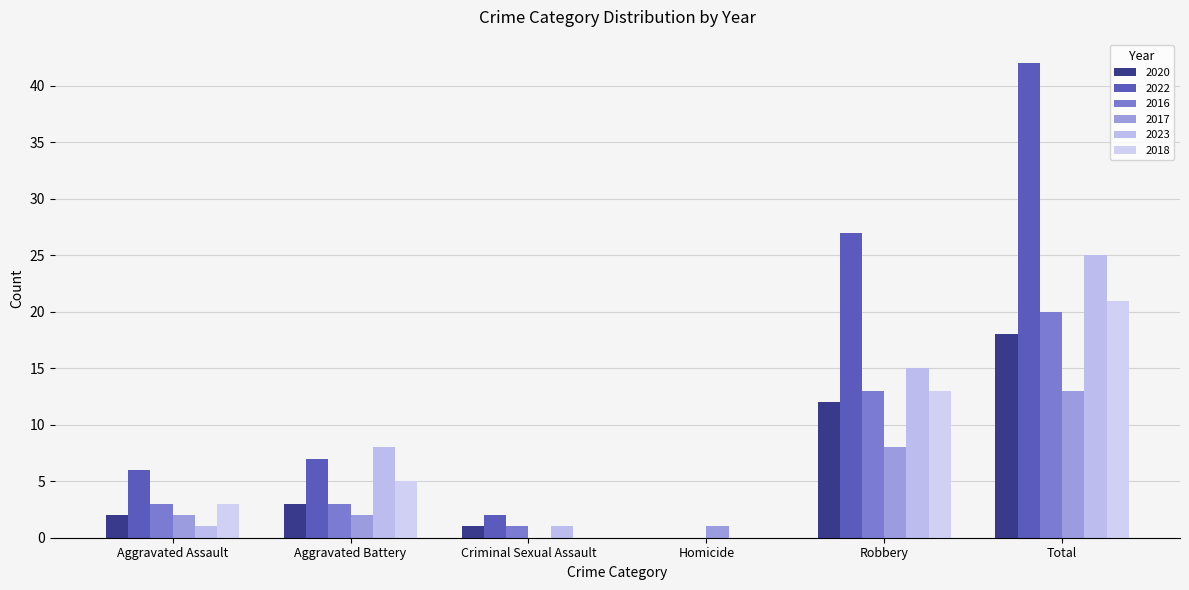

At which label does 2016 reach its peak?

Total